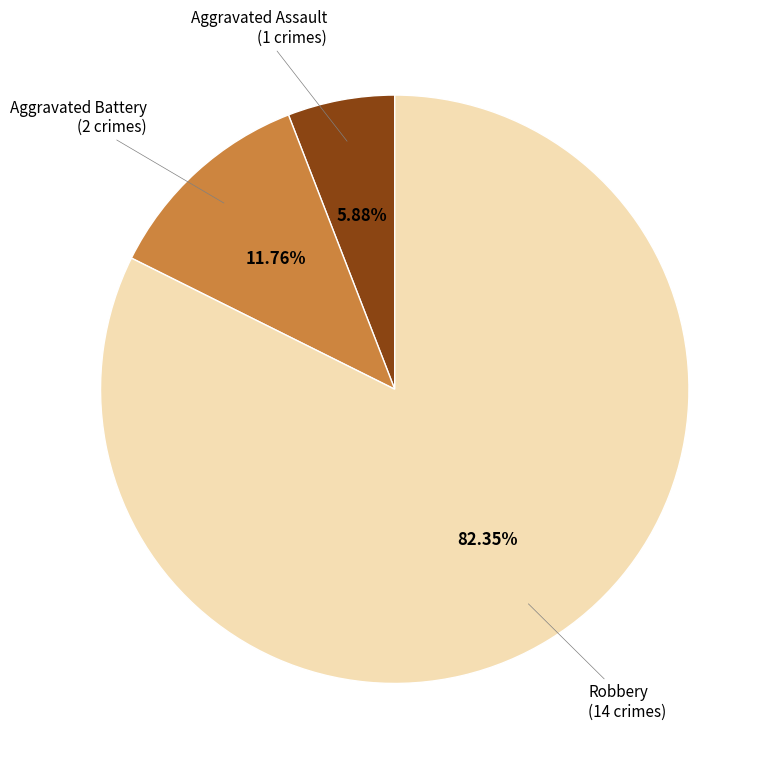

Count the number of slices in the pie.

3